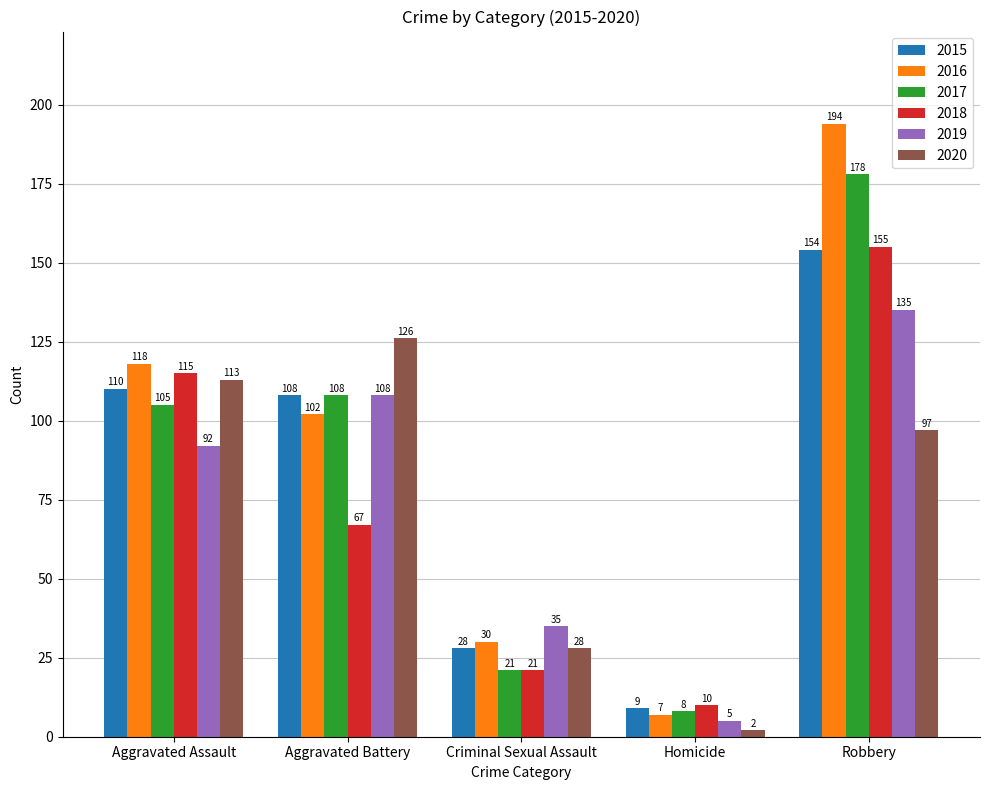

Does the chart contain stacked bars?

No